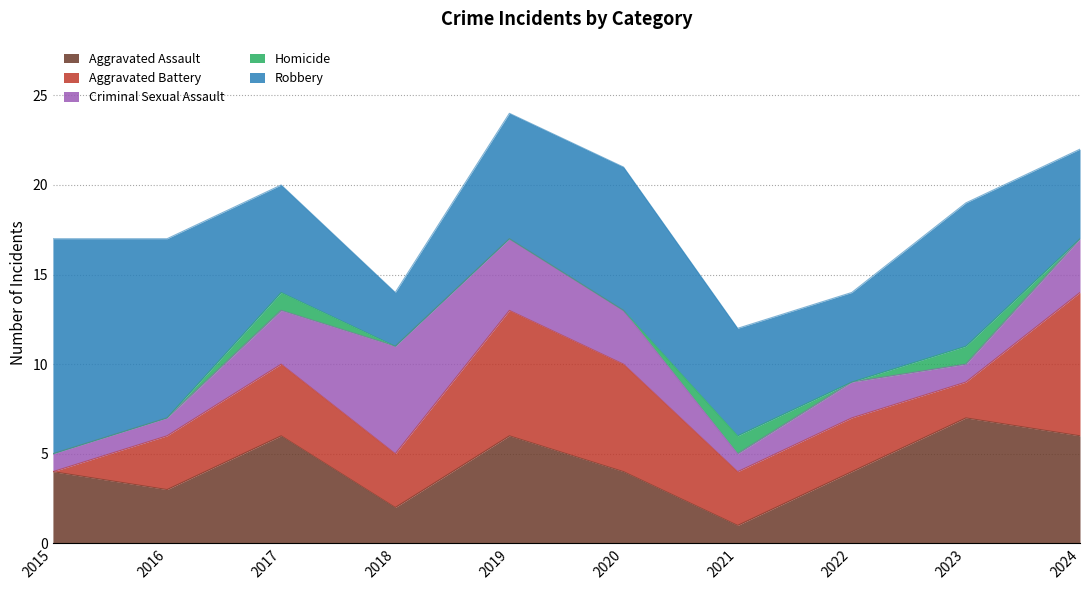

What is the total value across all series at 2017?

20